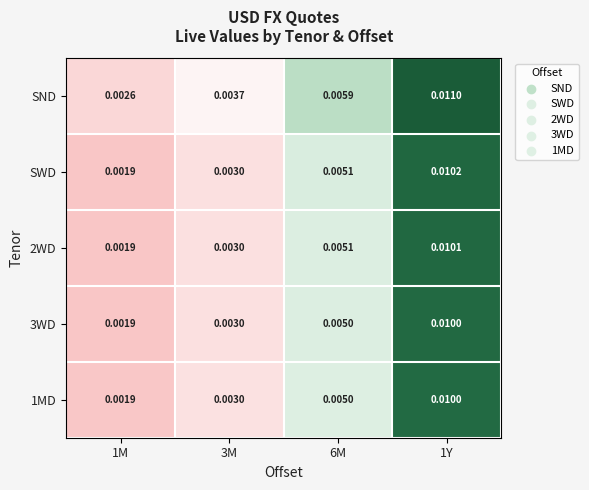

Which series has the largest total across all categories?

SND